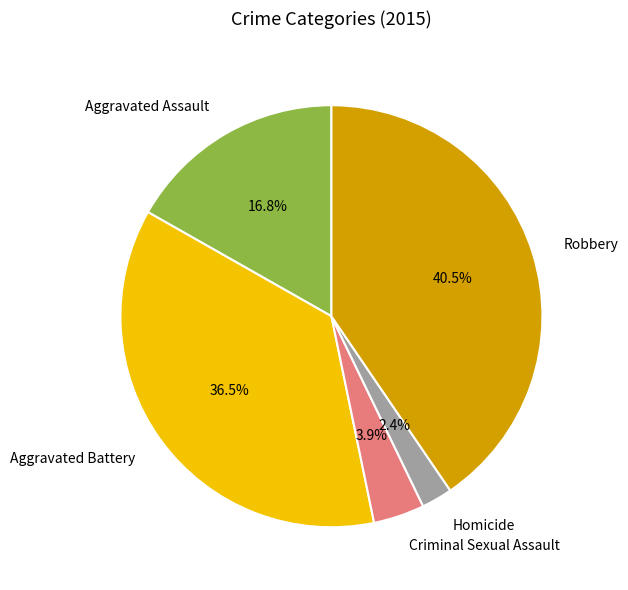

What is the smallest slice in the pie chart?

Homicide